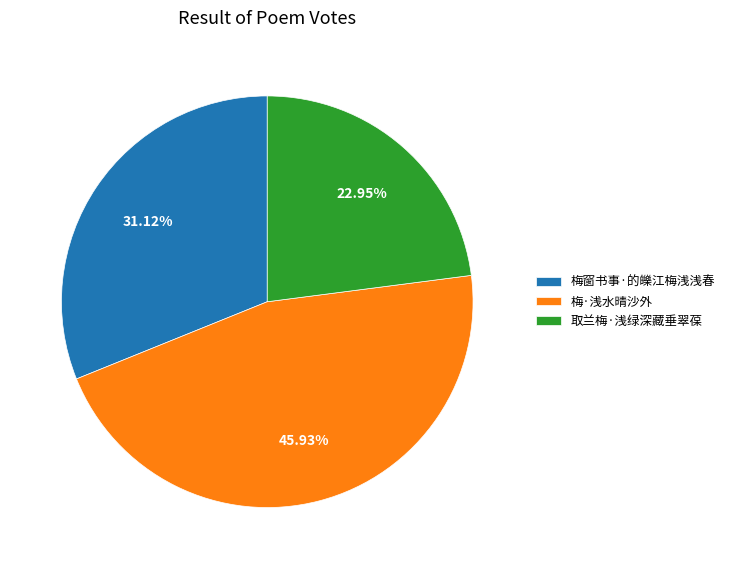

What percentage is NOT represented by 梅·浅水晴沙外?

54.1%